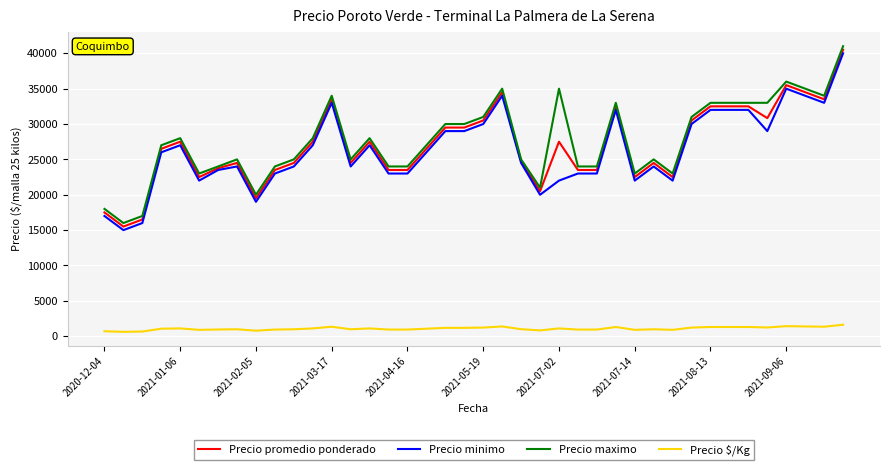

True or false: Precio minimo and Precio $/Kg intersect in this chart.

False